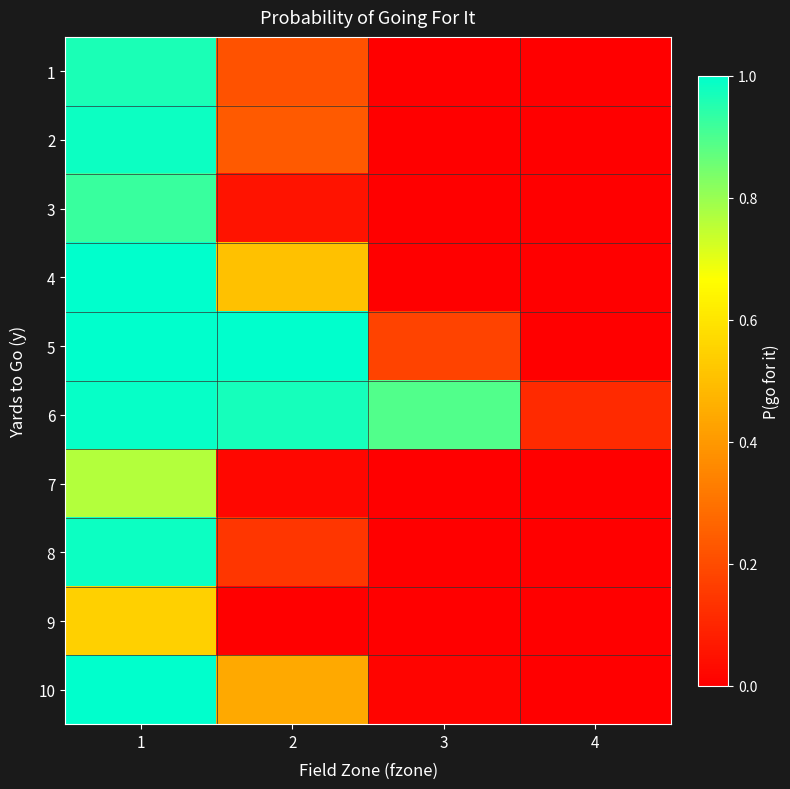

What is the difference between the highest and lowest values at 4?

0.1